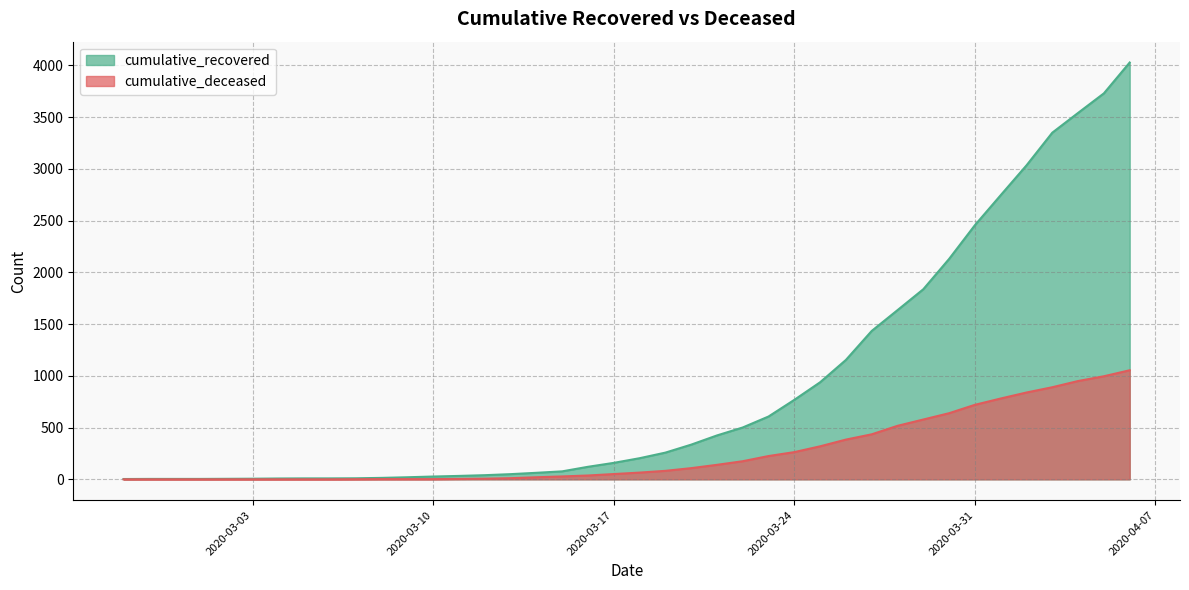

True or false: cumulative_deceased and cumulative_recovered intersect in this chart.

False